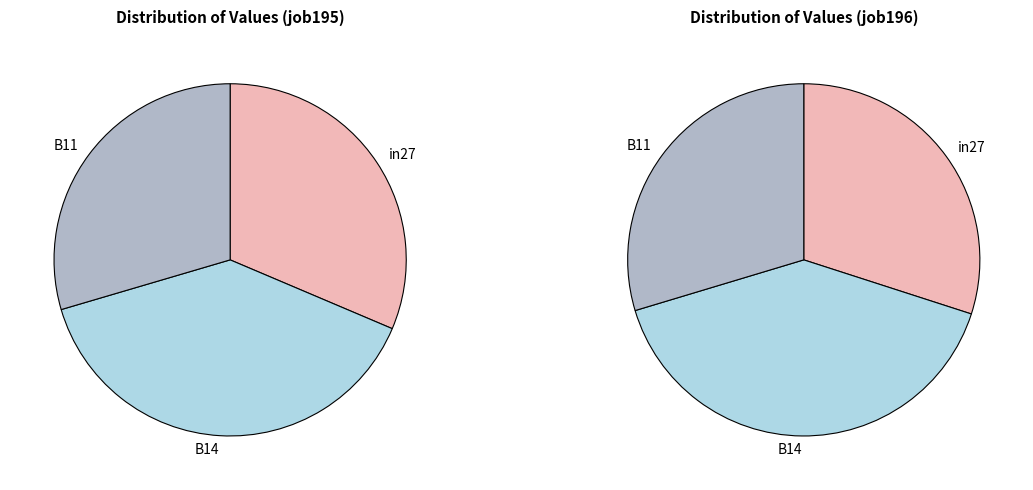

What is the change in value from in27 to B14?

+0.2